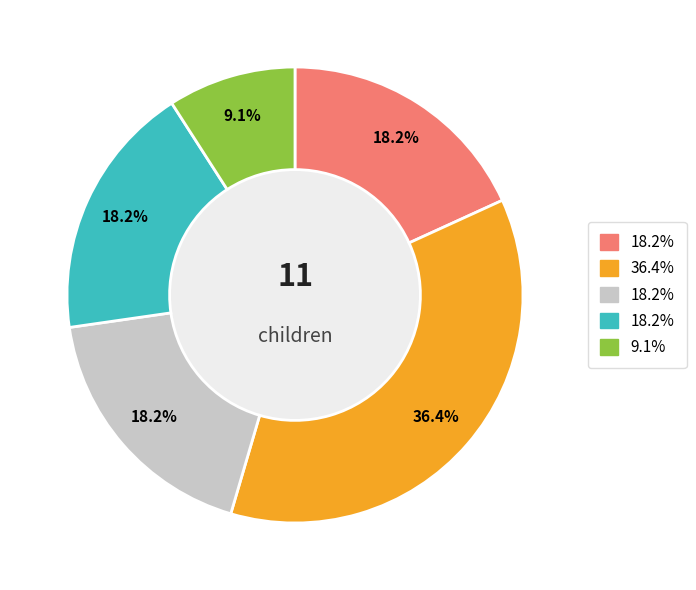

Does any single category account for the majority?

No